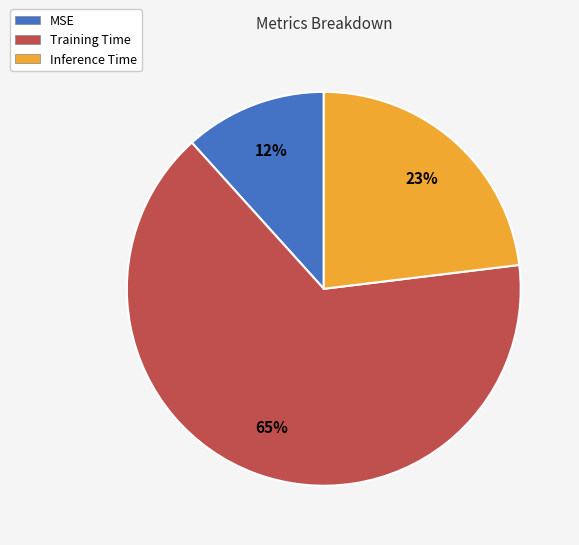

True or false: Training Time accounts for 76% of the total.

False